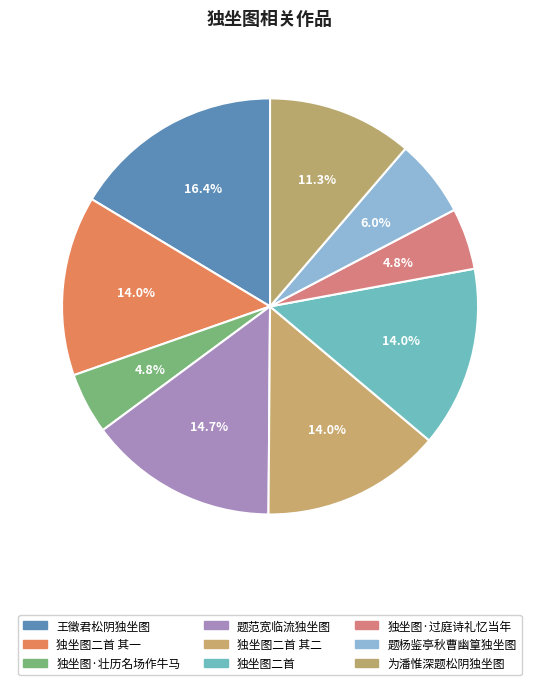

Count the number of slices in the pie.

9